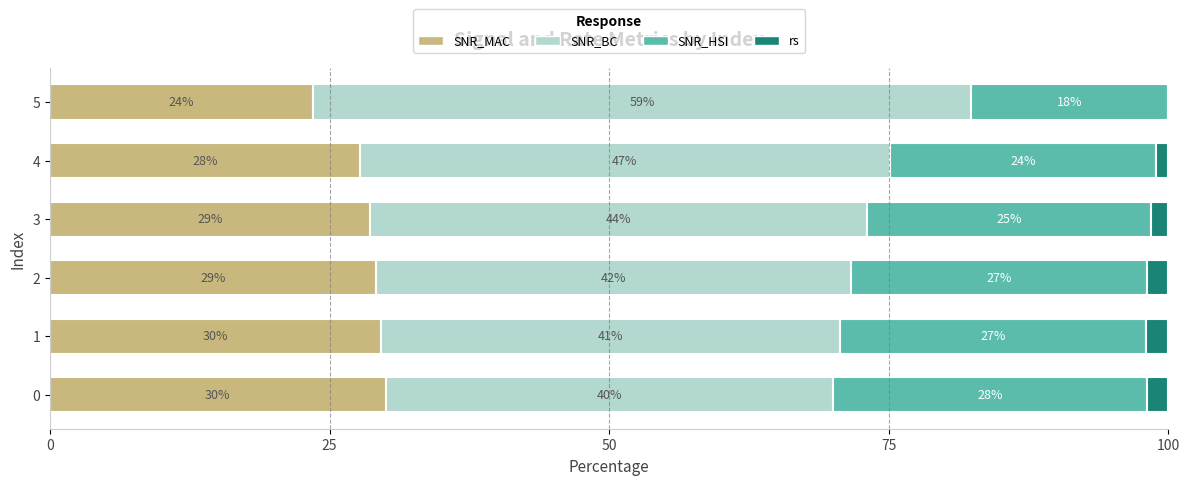

What are all the series names shown in the legend?

SNR_MAC, SNR_BC, SNR_HSI, rs